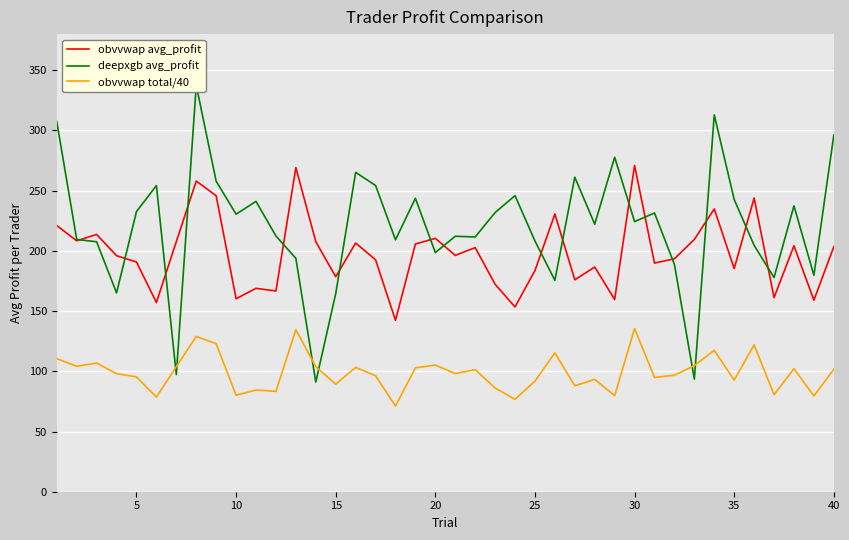

Rank the series by their maximum value, from highest to lowest.

deepxgb avg_profit, obvvwap avg_profit, obvvwap total/40